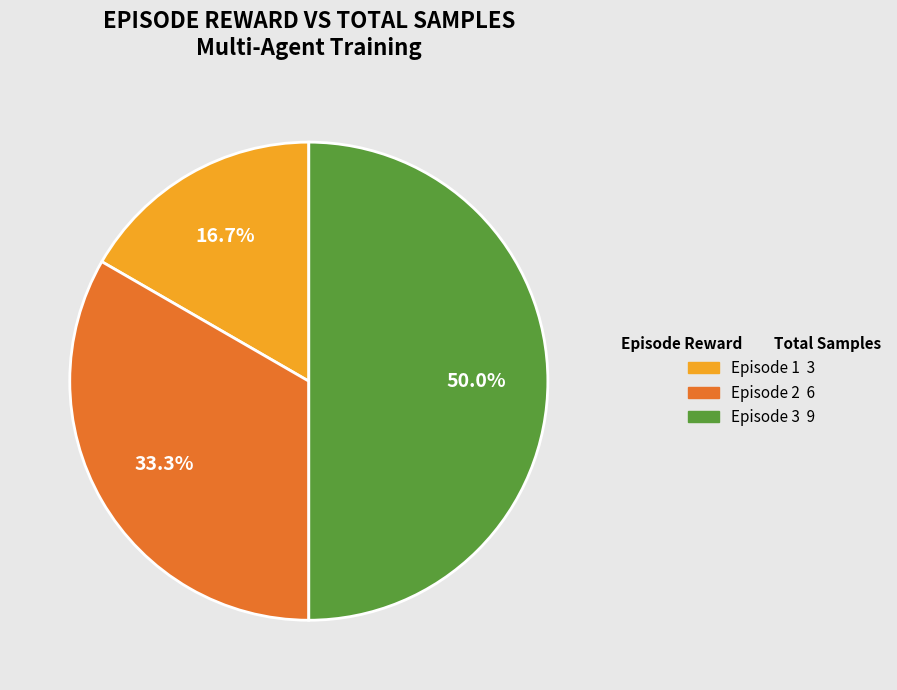

How many segments does this pie chart have?

3